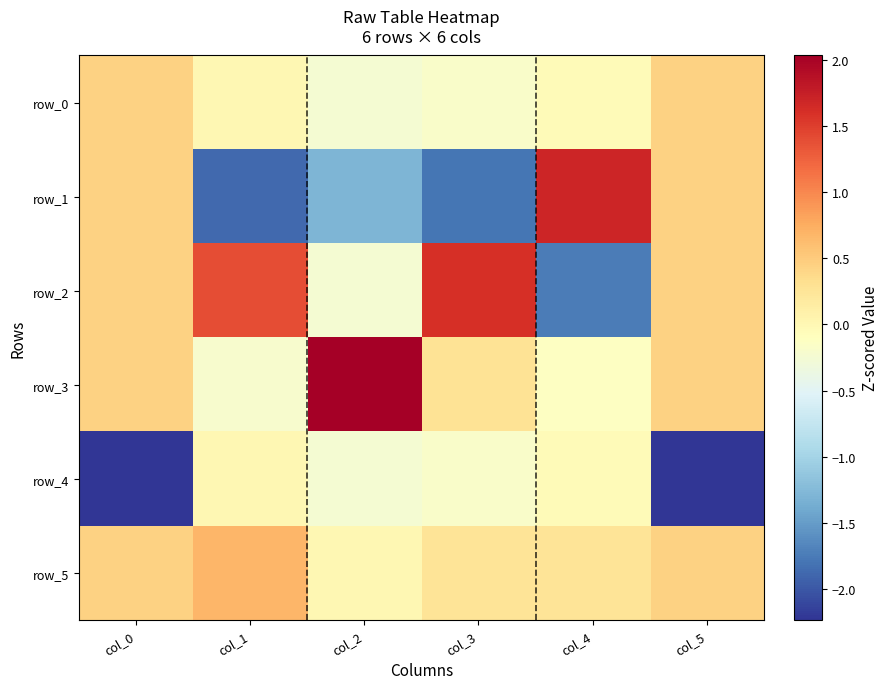

Reading right to left, what are all the values shown in this chart?

row_0: 0.4	-0.0	-0.2	-0.2	0.0	0.4
row_1: 0.4	1.7	-1.8	-1.3	-1.9	0.4
row_2: 0.4	-1.7	1.6	-0.2	1.4	0.4
row_3: 0.4	-0.1	0.3	2.0	-0.2	0.4
row_4: -2.2	-0.0	-0.2	-0.2	0.0	-2.2
row_5: 0.4	0.3	0.3	0.0	0.7	0.4